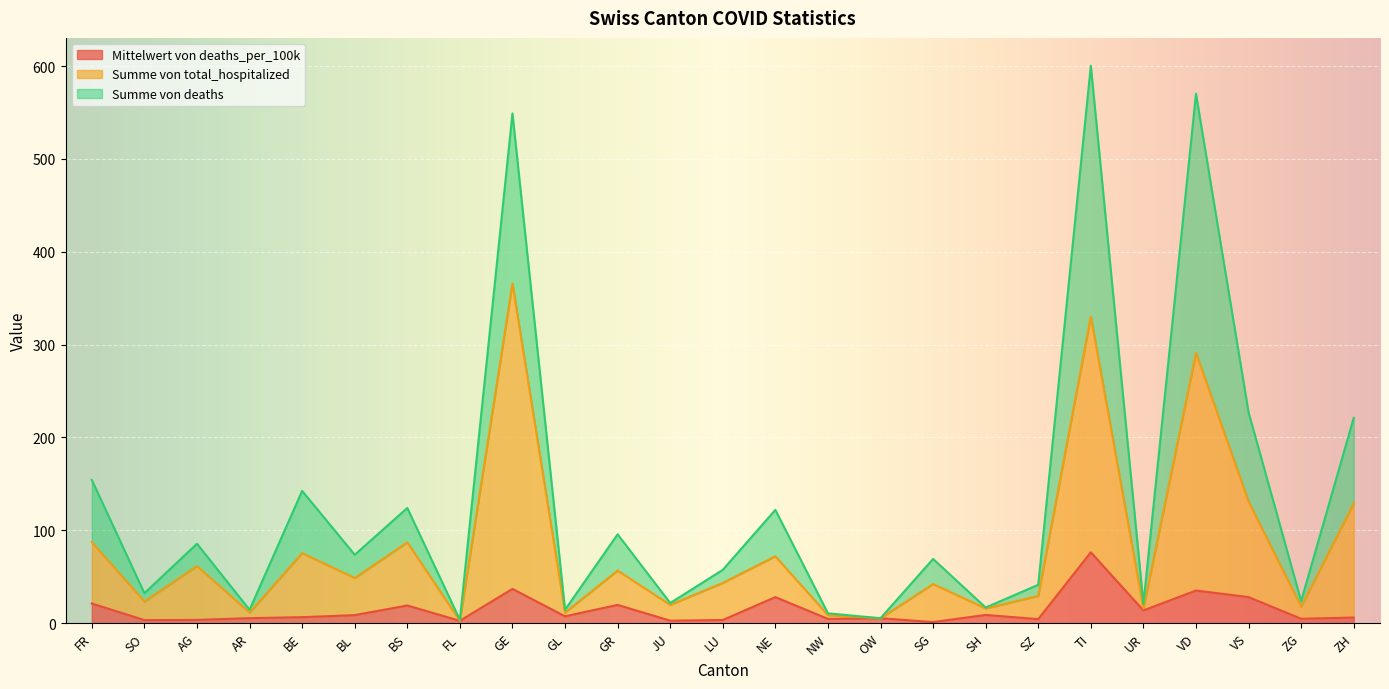

What is the label of the 4th point from the right?

VD